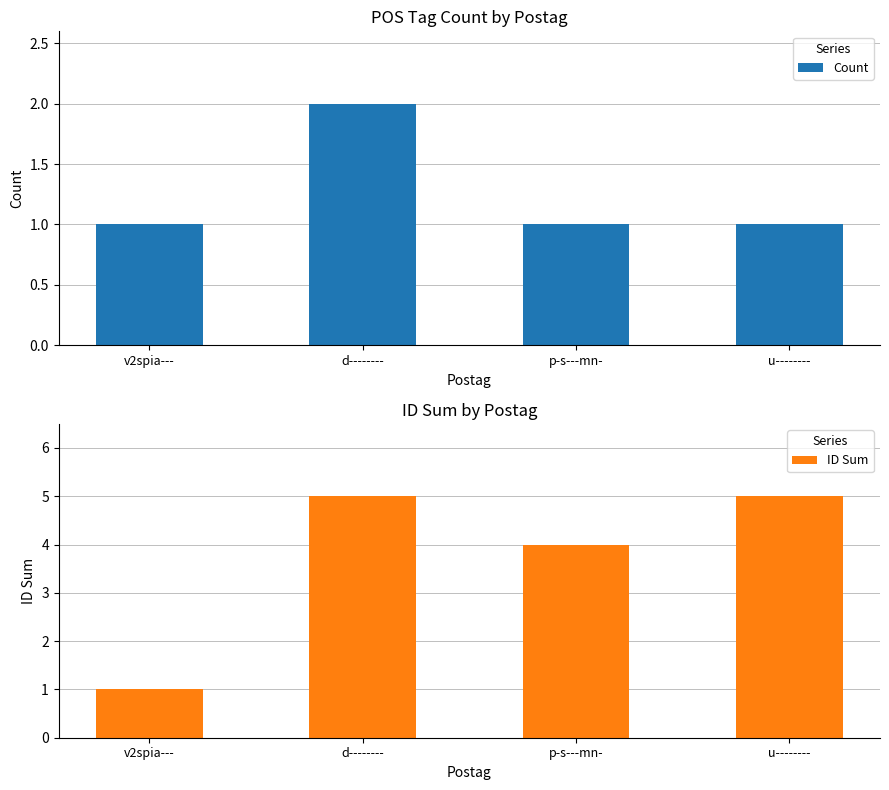

What is the label of the 4th bar from the right?

v2spia---